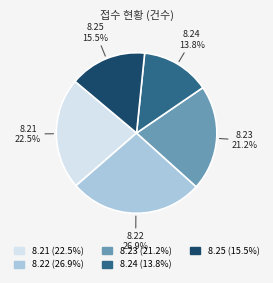

The 8.24 slice represents 27% of the pie. True or false?

False